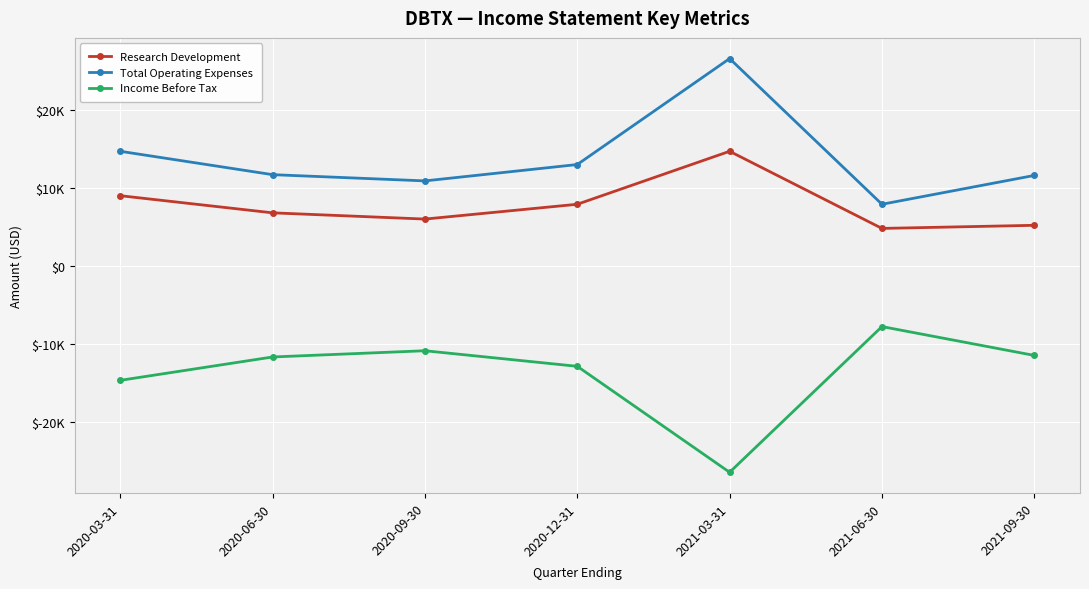

Reading right to left, what are all the values shown in this chart?

Research Development: 2021-09-30=5200	2021-06-30=4800	2021-03-31=14700	2020-12-31=7900	2020-09-30=6000	2020-06-30=6800	2020-03-31=9000
Total Operating Expenses: 2021-09-30=11600	2021-06-30=7900	2021-03-31=26600	2020-12-31=13000	2020-09-30=10900	2020-06-30=11700	2020-03-31=14700
Income Before Tax: 2021-09-30=-11500	2021-06-30=-7800	2021-03-31=-26500	2020-12-31=-12900	2020-09-30=-10900	2020-06-30=-11700	2020-03-31=-14700